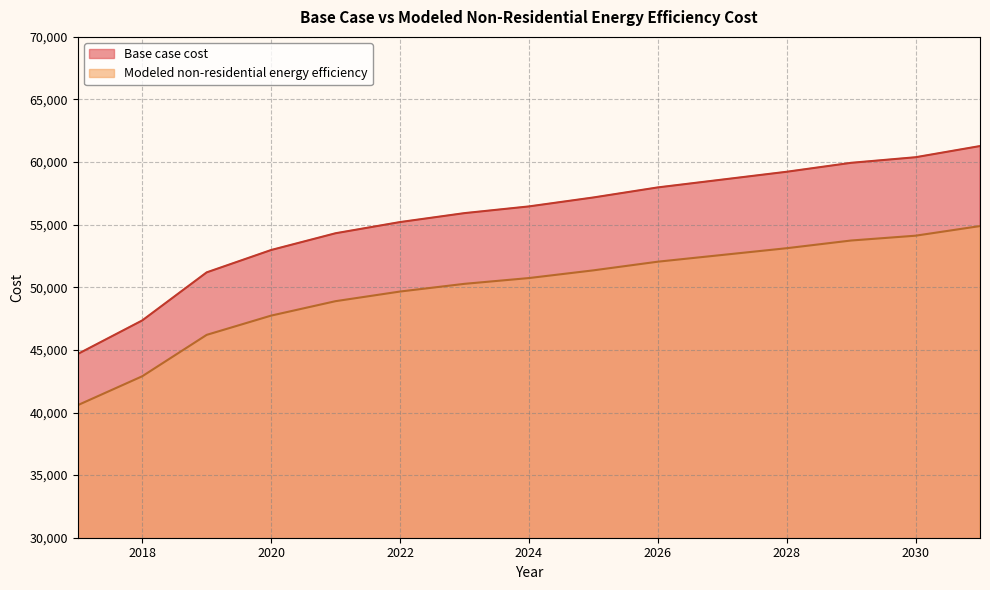

At which category does the chart reach its peak across all series?

2031